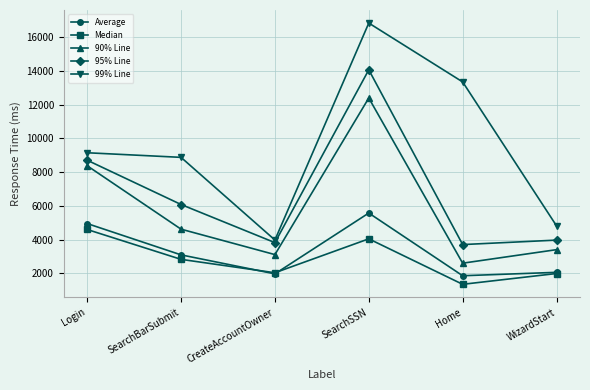

The 90% Line series shows 4061 at Home. True or false?

False